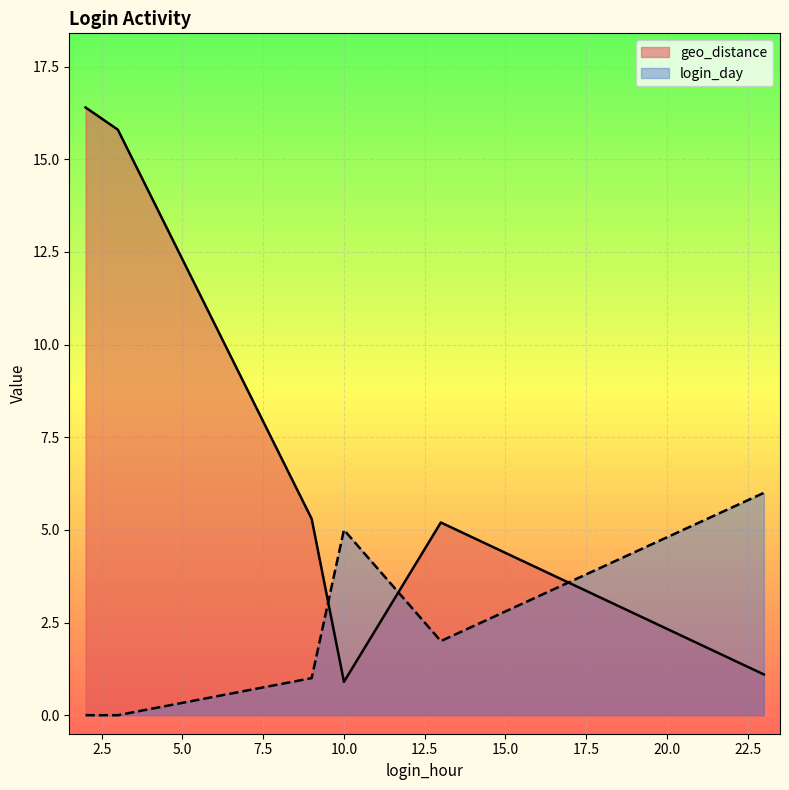

What is the difference between the second highest and second lowest values in the geo_distance series?

14.7